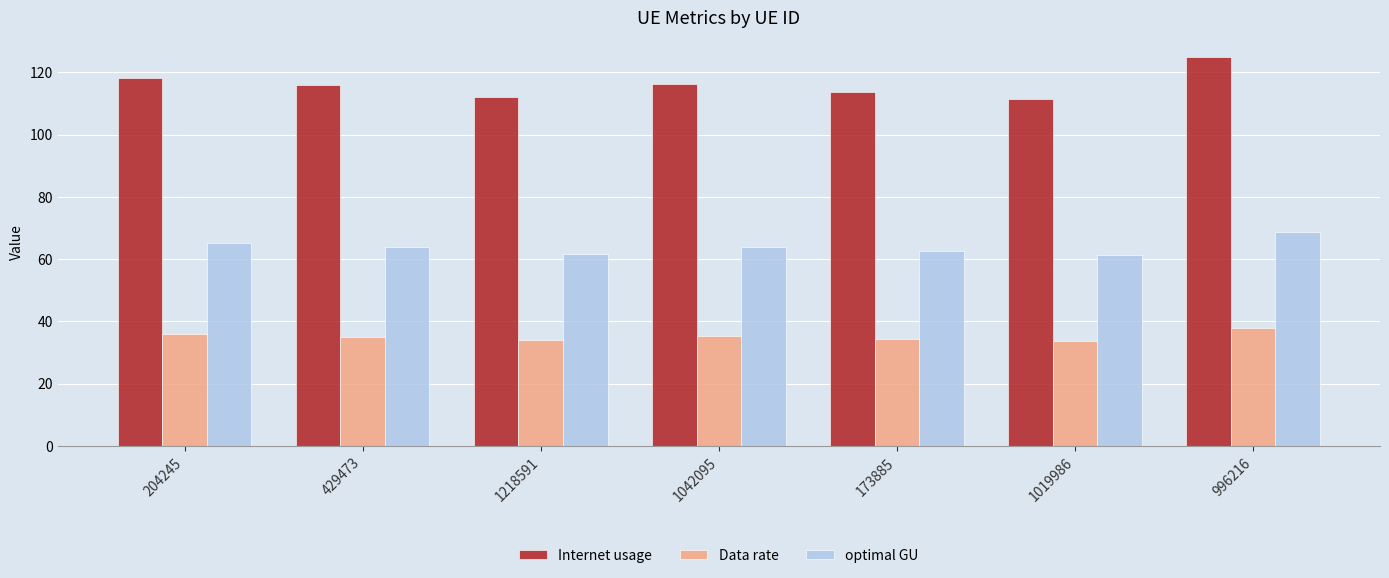

List the series in order of their overall mean, lowest first.

Data rate, optimal GU, Internet usage